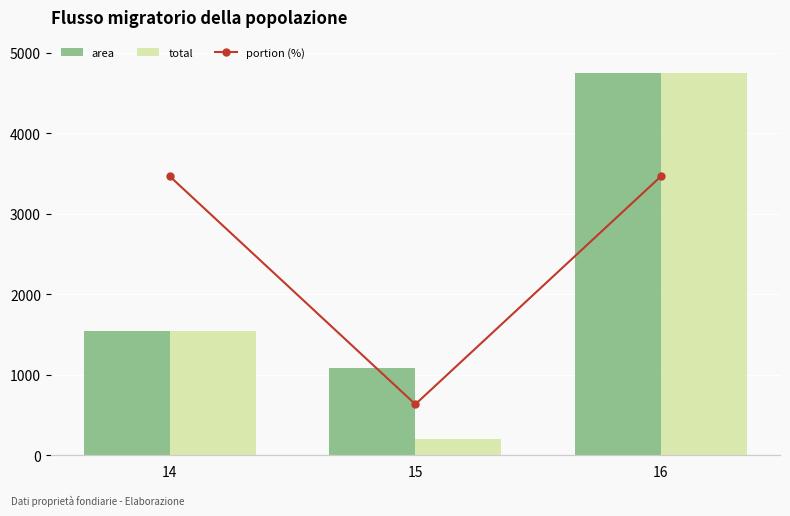

At which label is portion (%) closest to 59?

15